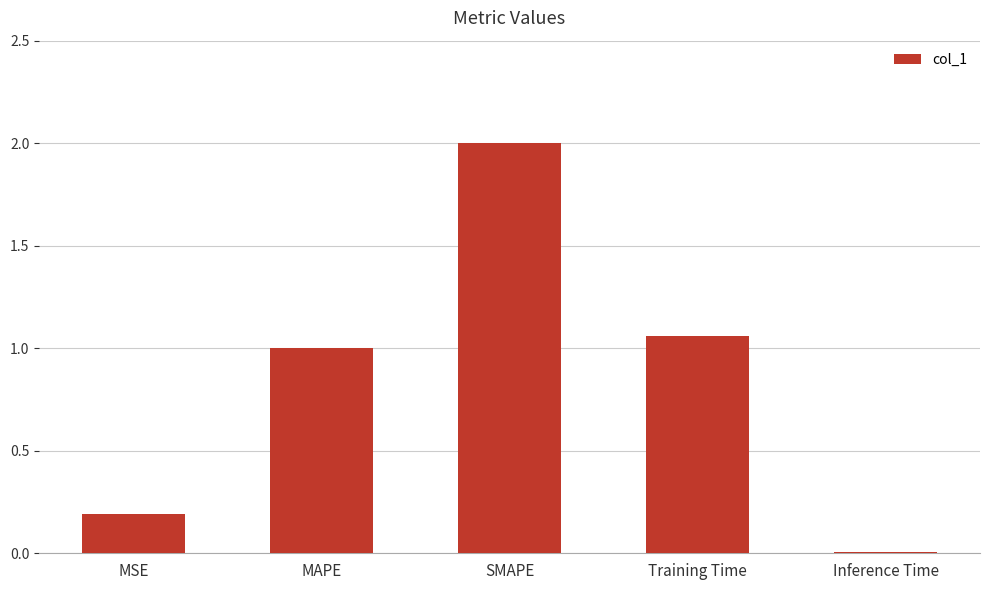

List the labels in order of value, smallest first.

Inference Time, MSE, MAPE, Training Time, SMAPE